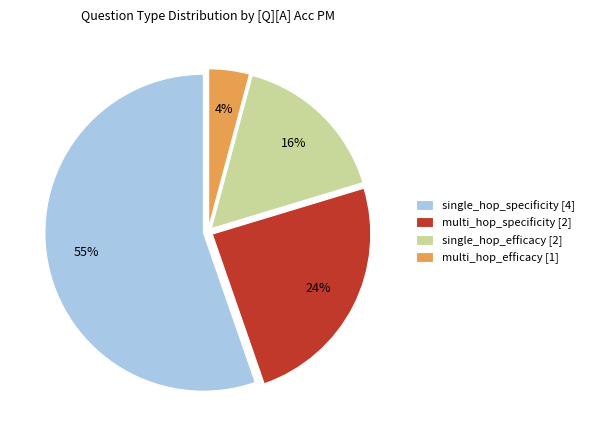

Do single_hop_specificity and multi_hop_specificity together represent more than half of the pie?

Yes